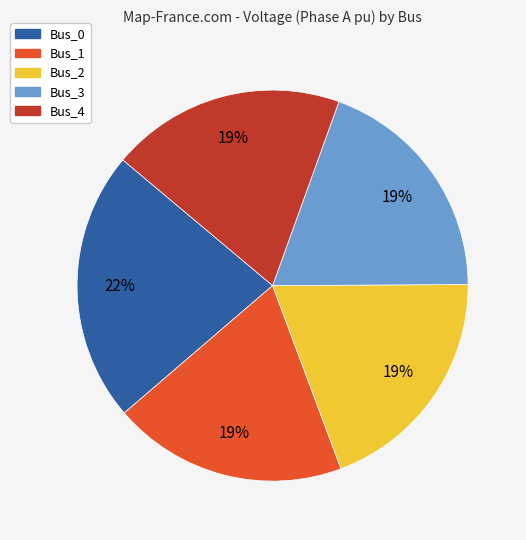

How many slices are in this pie chart?

5